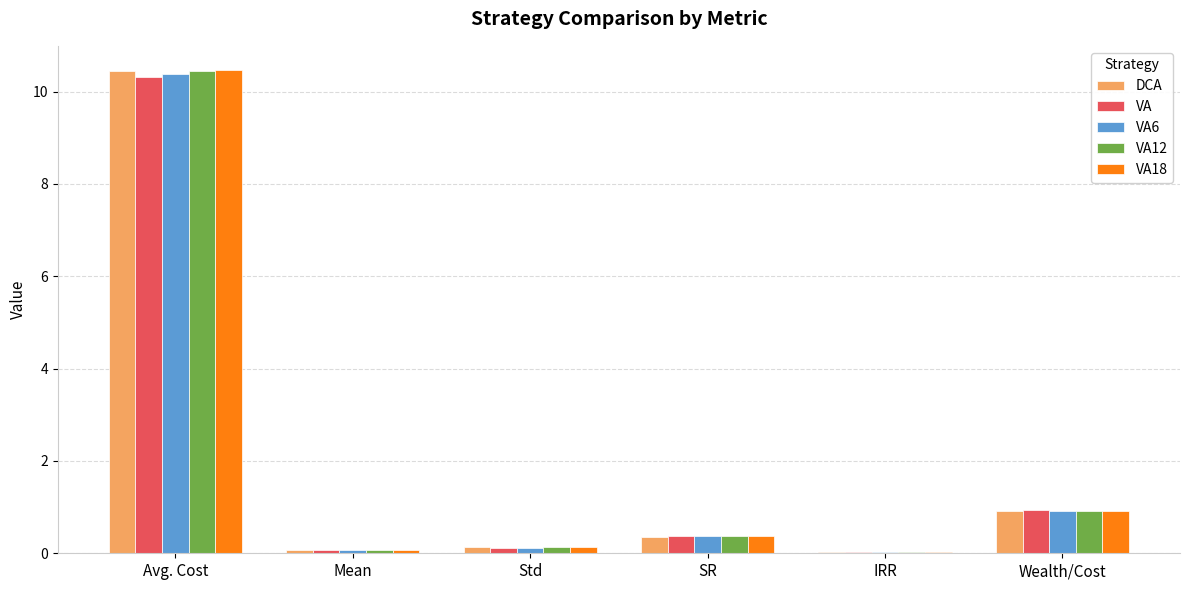

What is the sum of the DCA values at Wealth/Cost and SR?

1.3